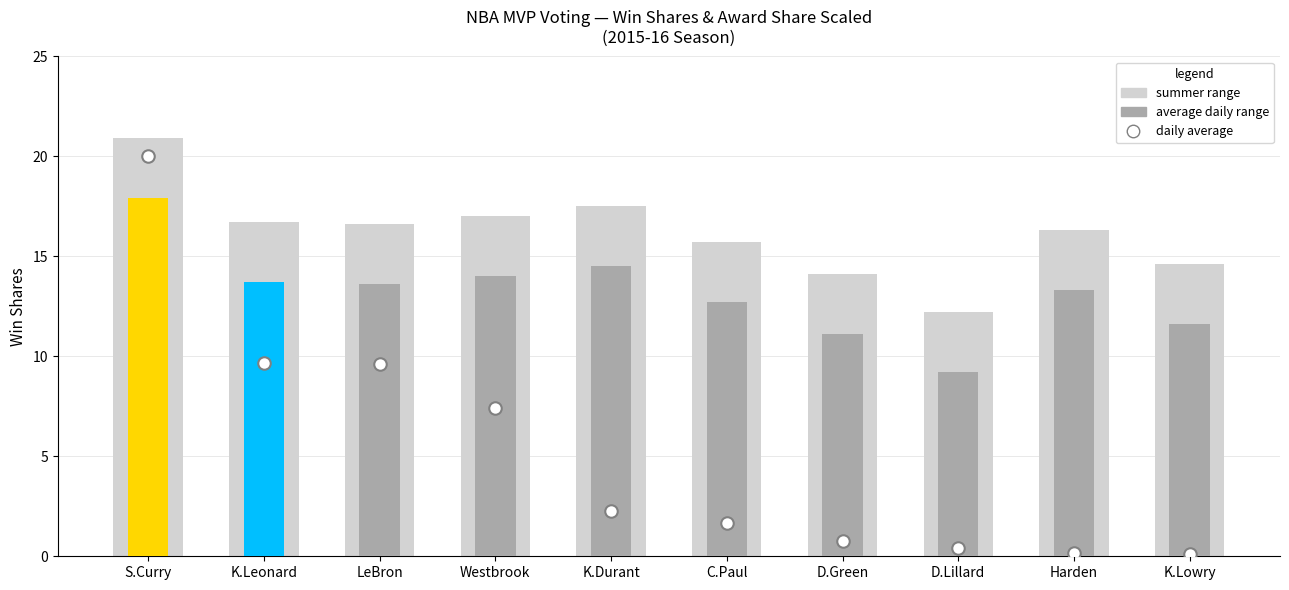

The value of summer range at D.Green is 4.5. True or false?

False